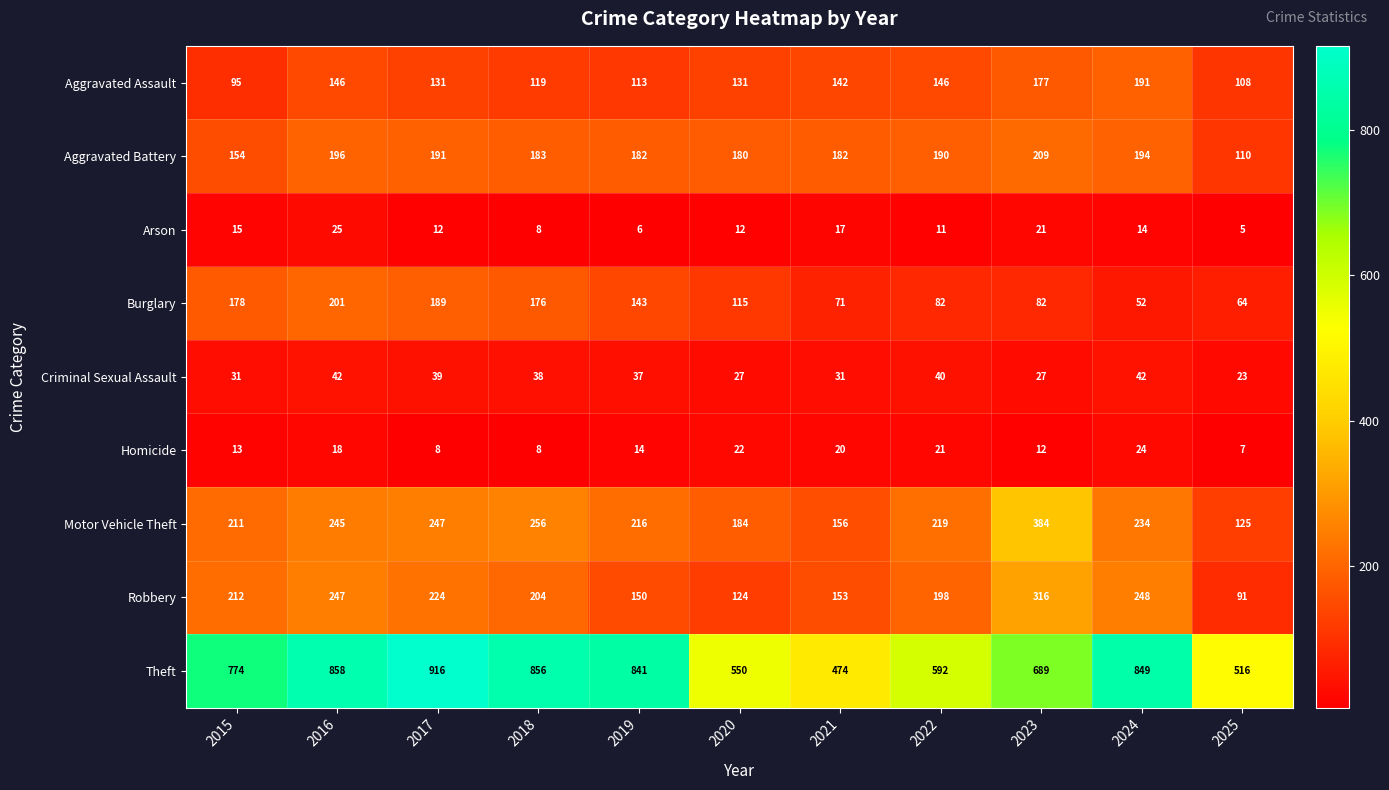

Read the Motor Vehicle Theft value at 2019, to the nearest 50.

200